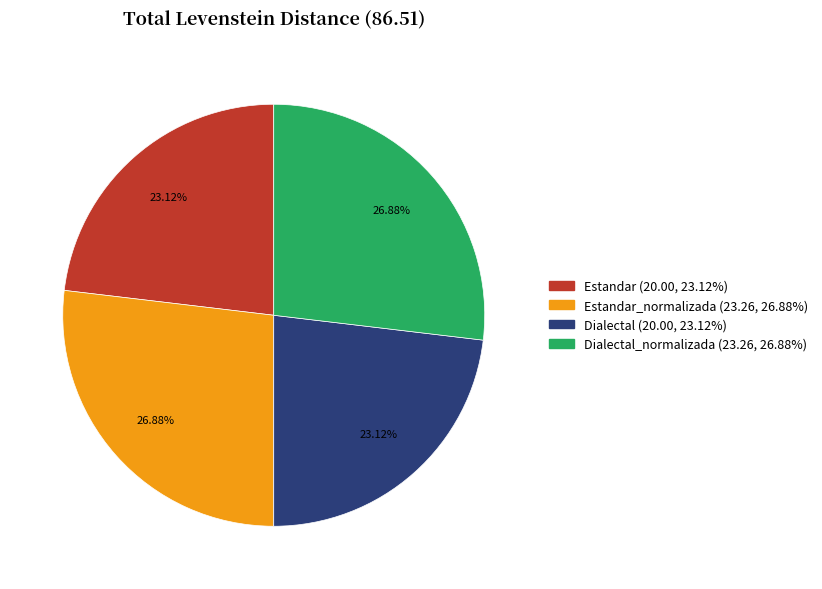

How many segments does this pie chart have?

4